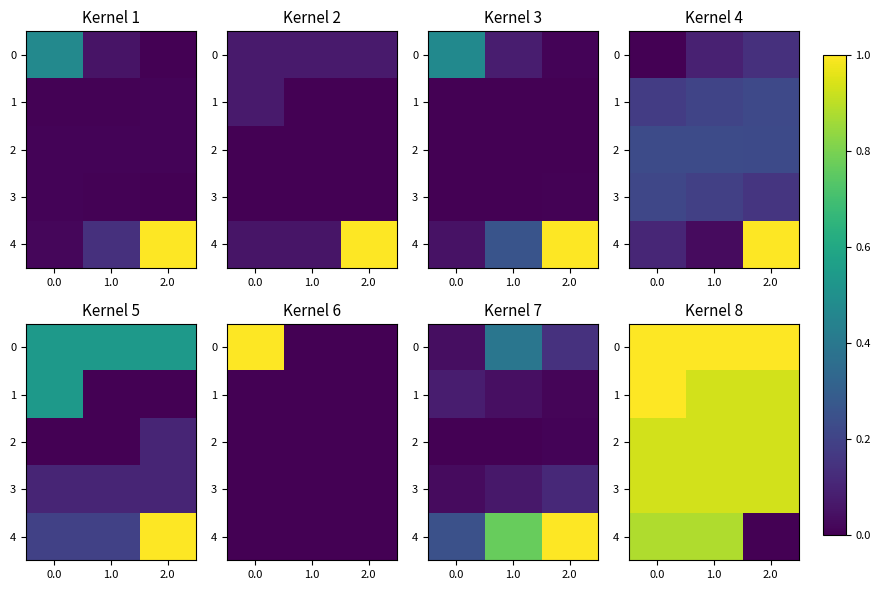

Is it true that 2 equals 1.4 at 2.0?

False